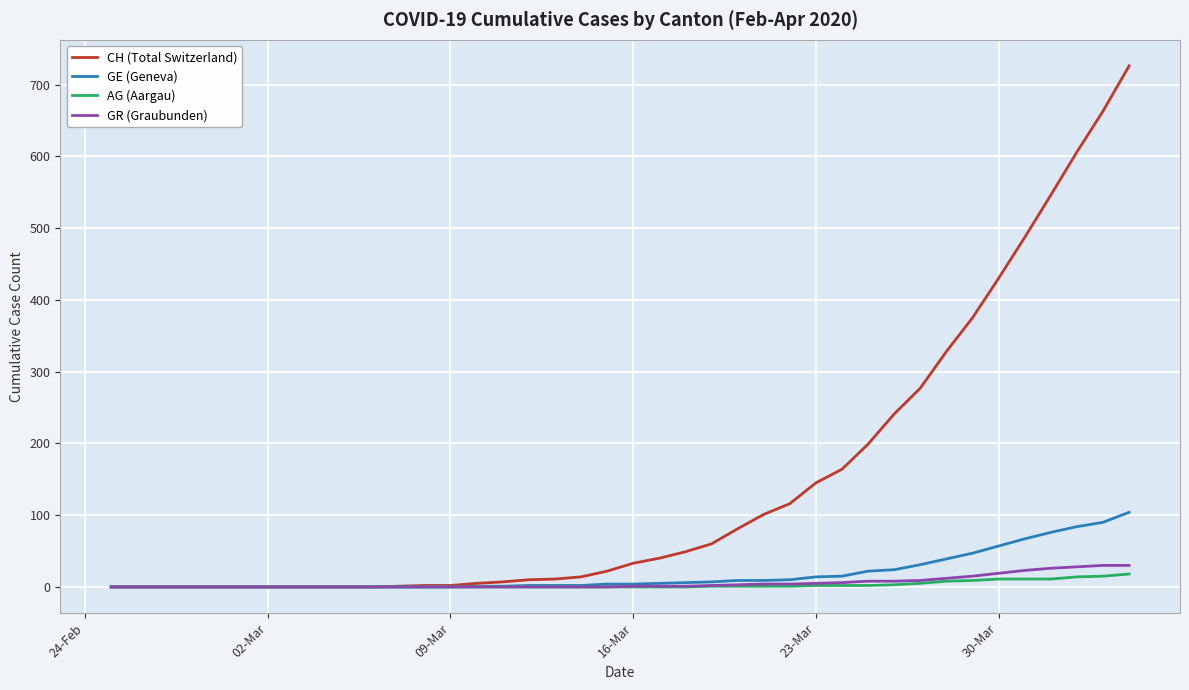

What is the greatest value displayed?

726